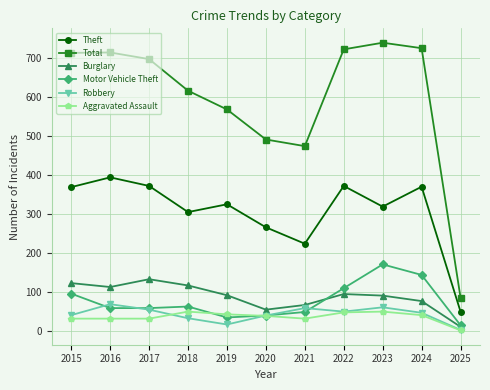

What are all the series names shown in the legend?

Theft, Total, Burglary, Motor Vehicle Theft, Robbery, Aggravated Assault